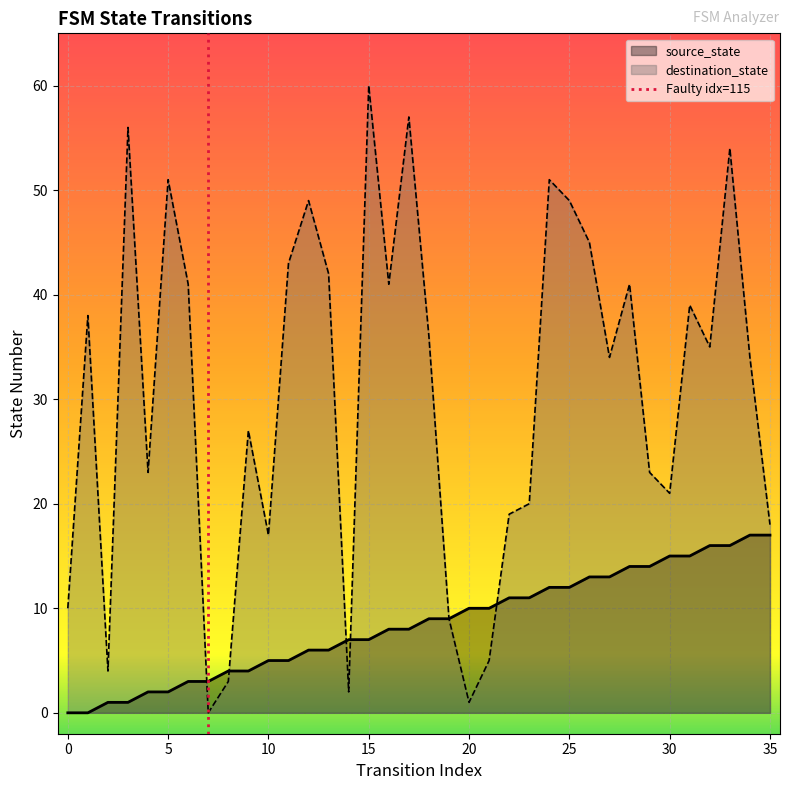

What is the maximum value for destination_state?

60